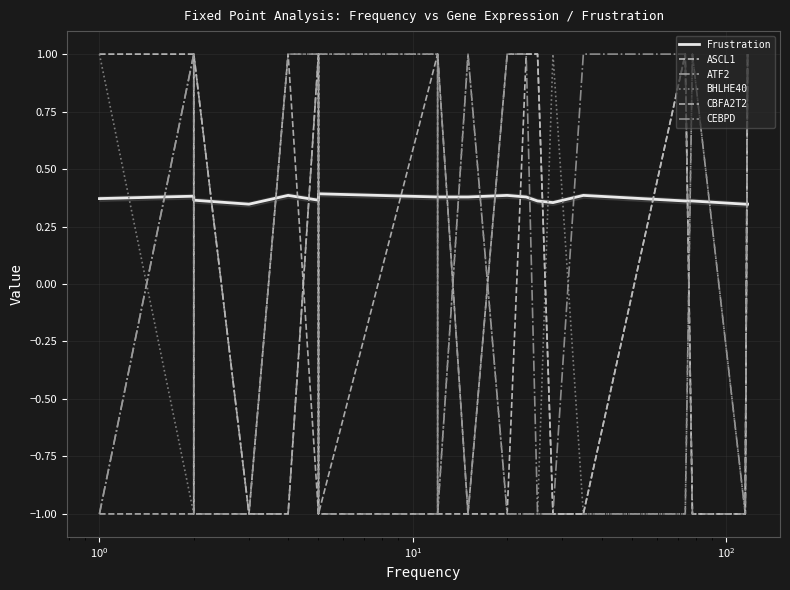

What is the sum of all CEBPD values?

-2.0